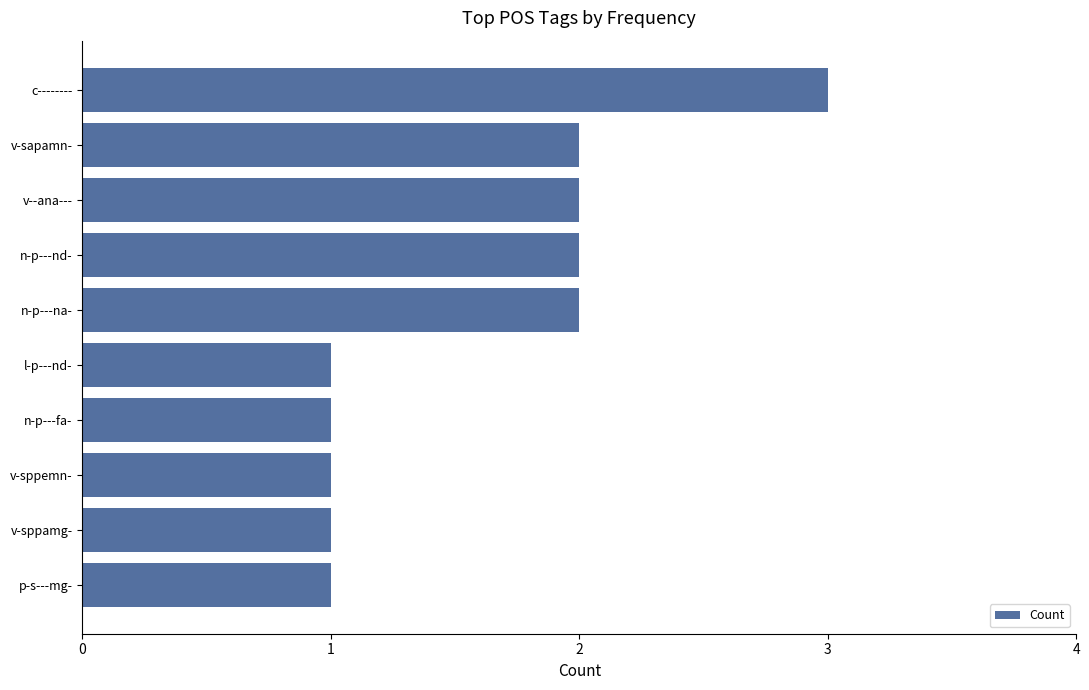

What is the sum of all values?

16